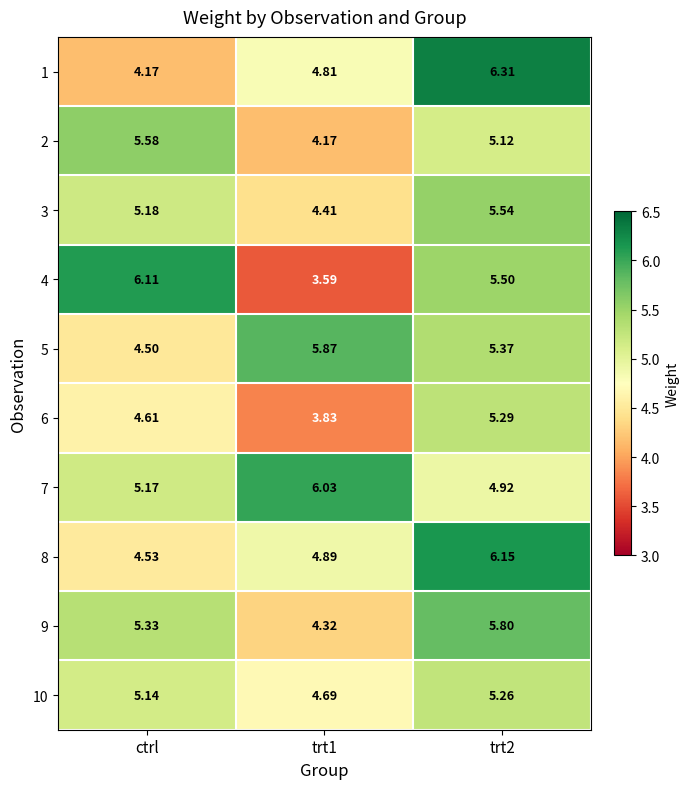

Is the value of 5 at ctrl greater than the value of 4 at trt1?

Yes